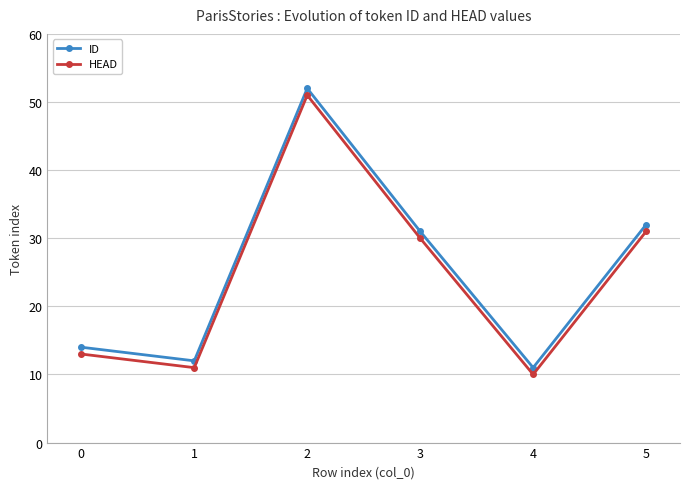

What are all the series names shown in the legend?

ID, HEAD